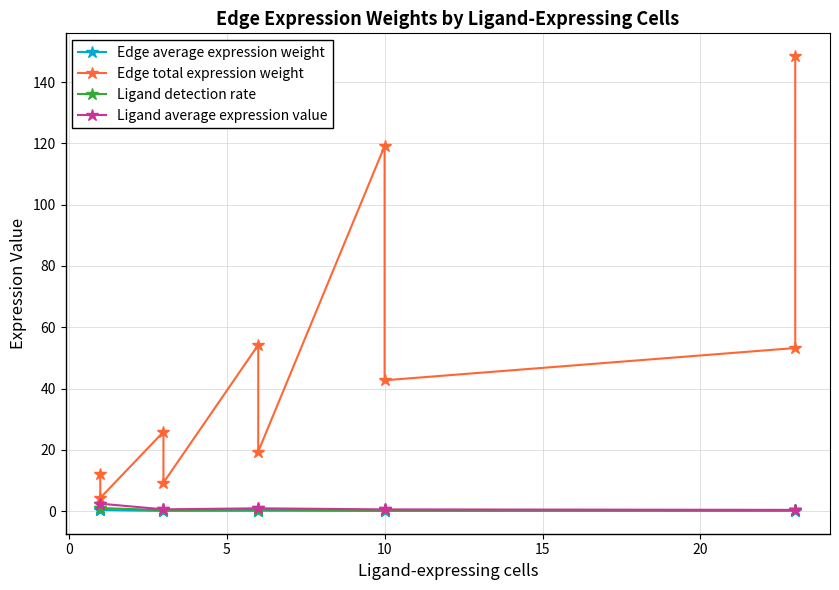

True or false: Ligand detection rate and Edge total expression weight intersect in this chart.

False